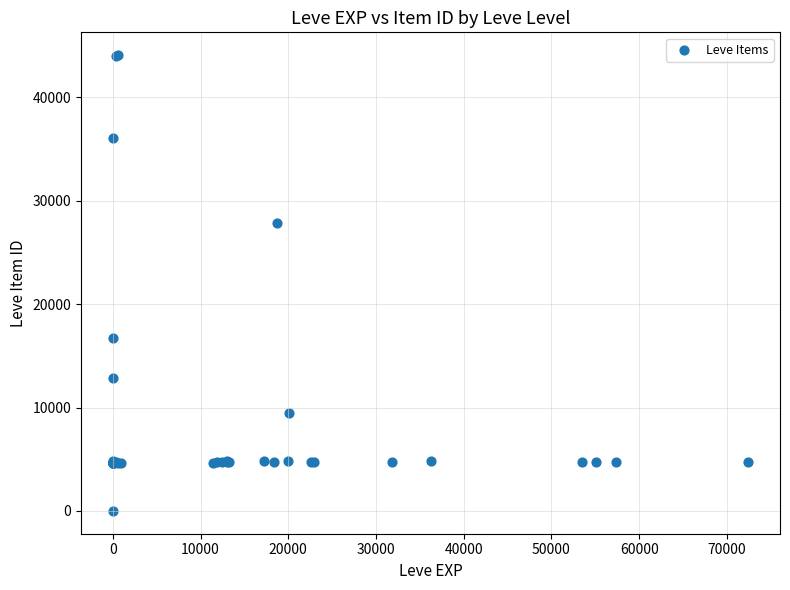

What Y value in the scatter plot is closest to 22050?

16734